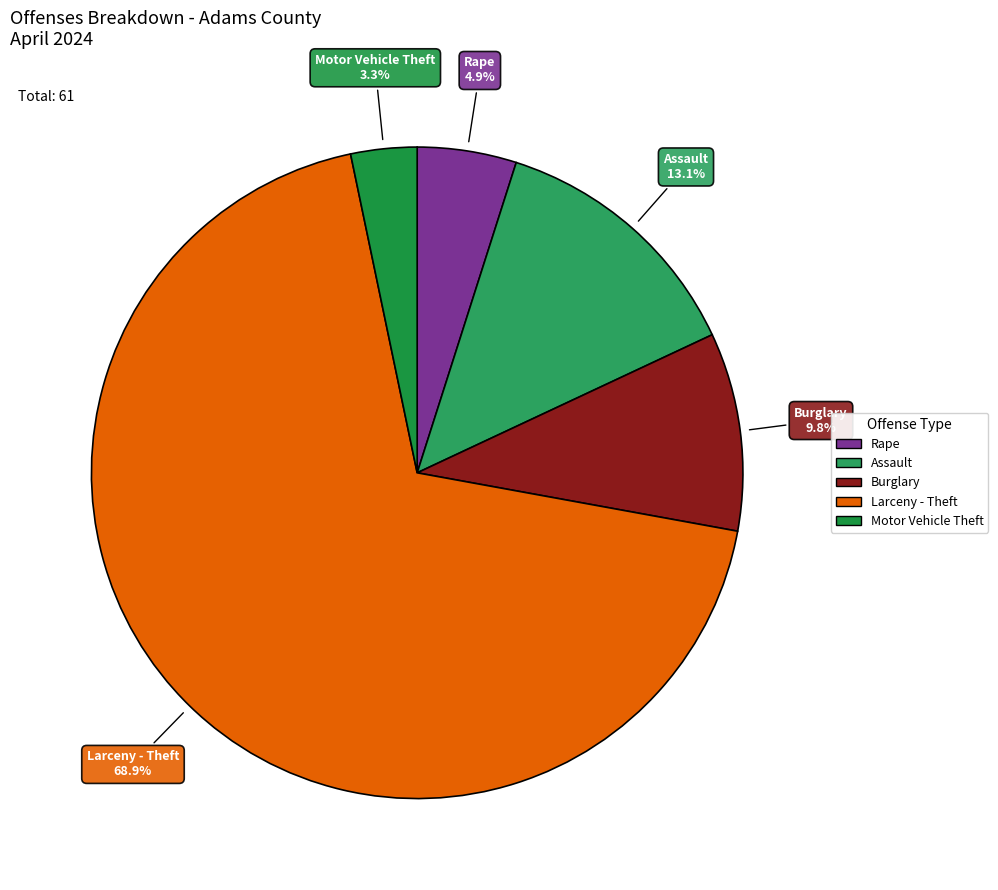

What percentage is NOT represented by Rape?

95.1%